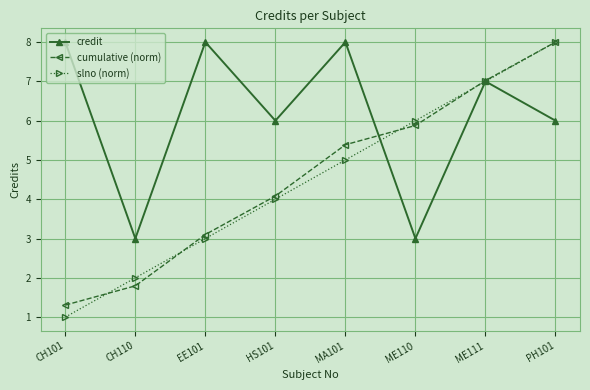

Is it true that cumulative (norm) equals 4.1 at HS101?

True